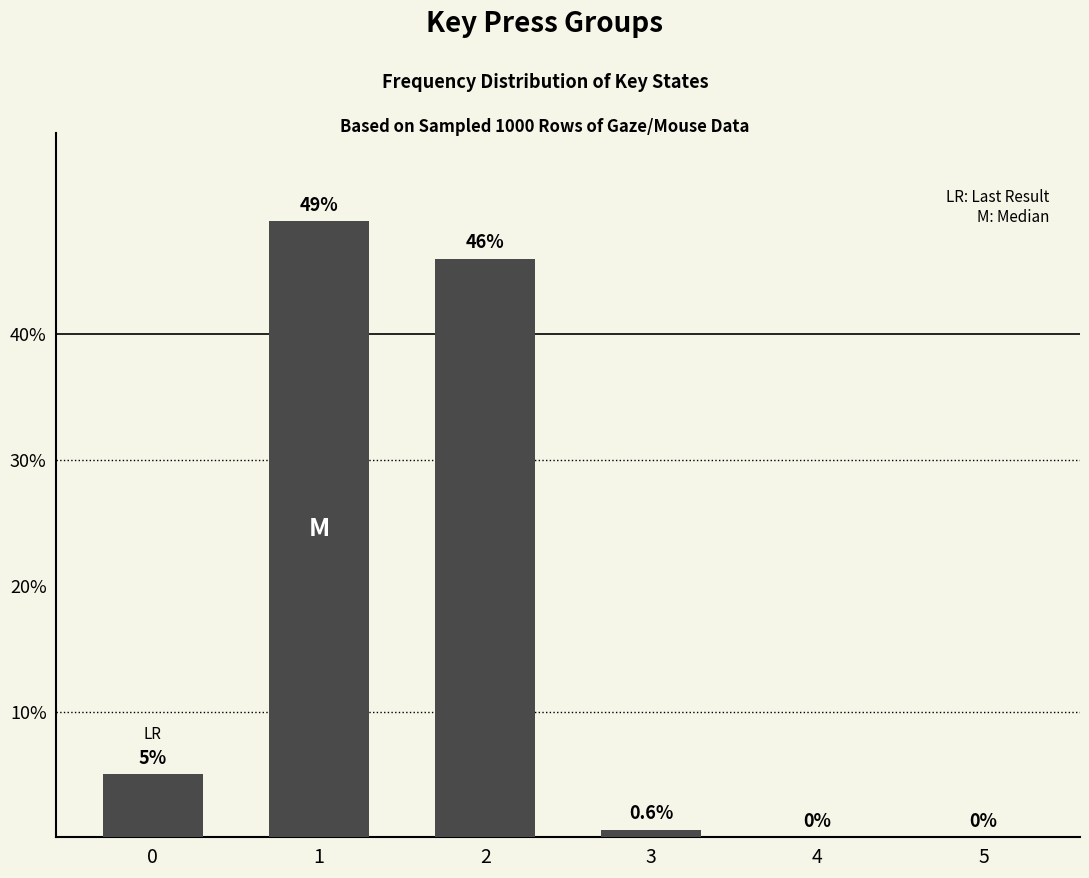

What is the ratio of the value at 2 to the value at 1?

0.9